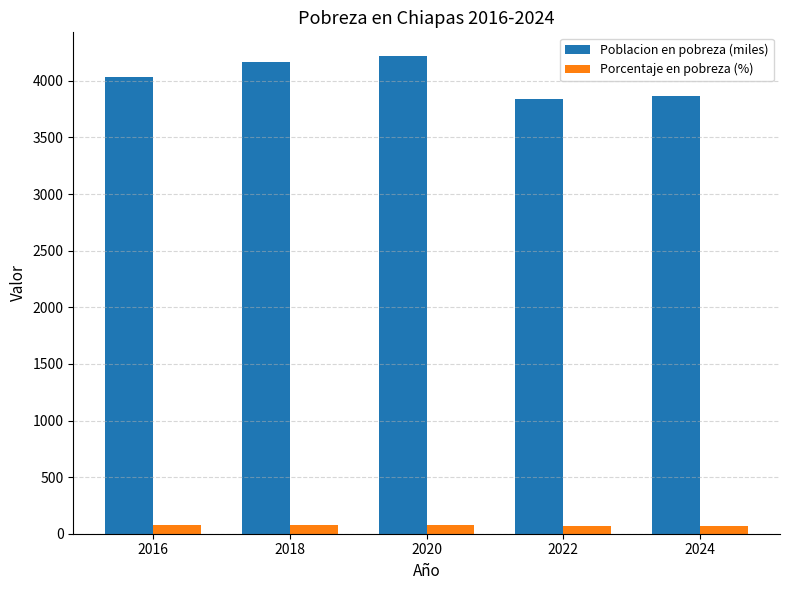

Which series has the largest total across all categories?

Poblacion en pobreza (miles)